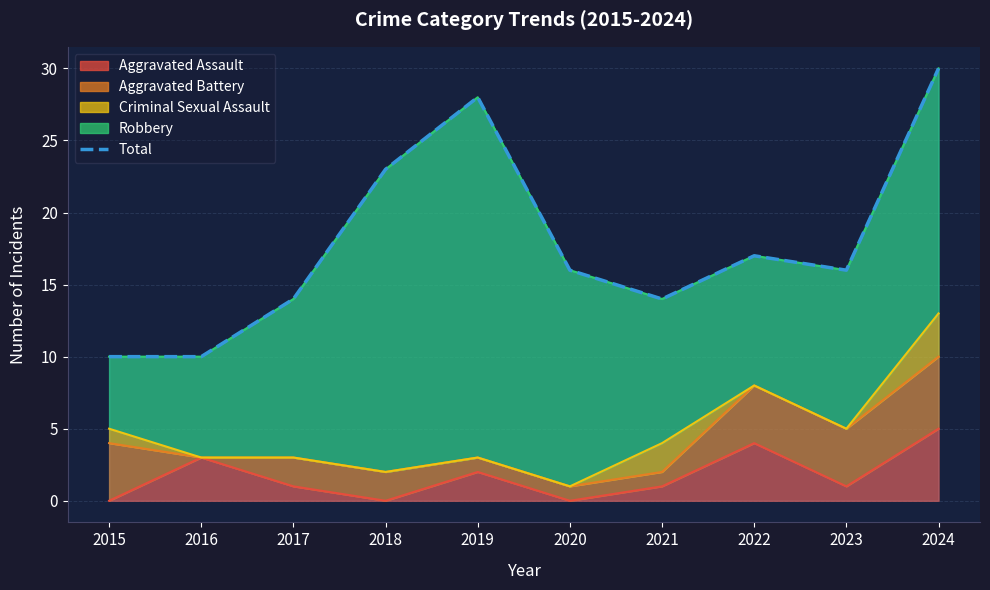

Reading left to right, list all the values displayed in this chart.

10	10	14	23	28	16	14	17	16	30